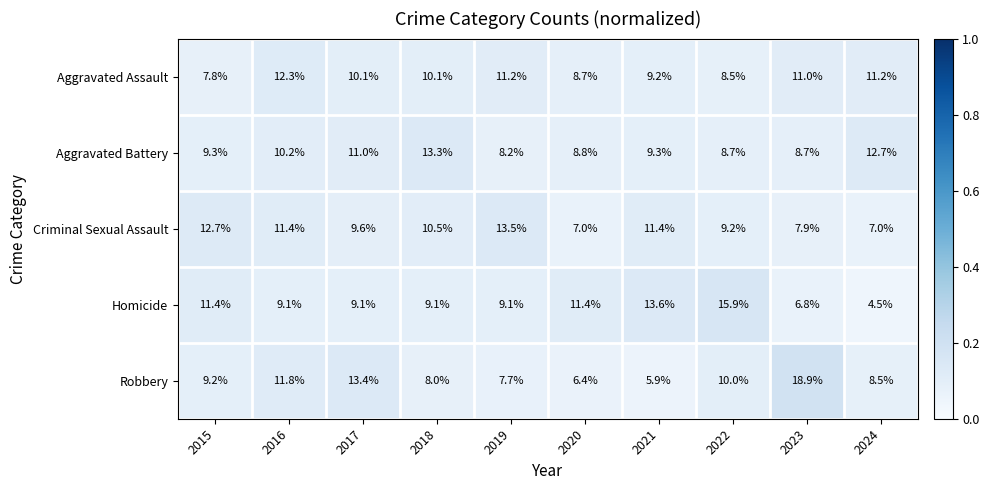

Which series has the widest spread of values?

Robbery